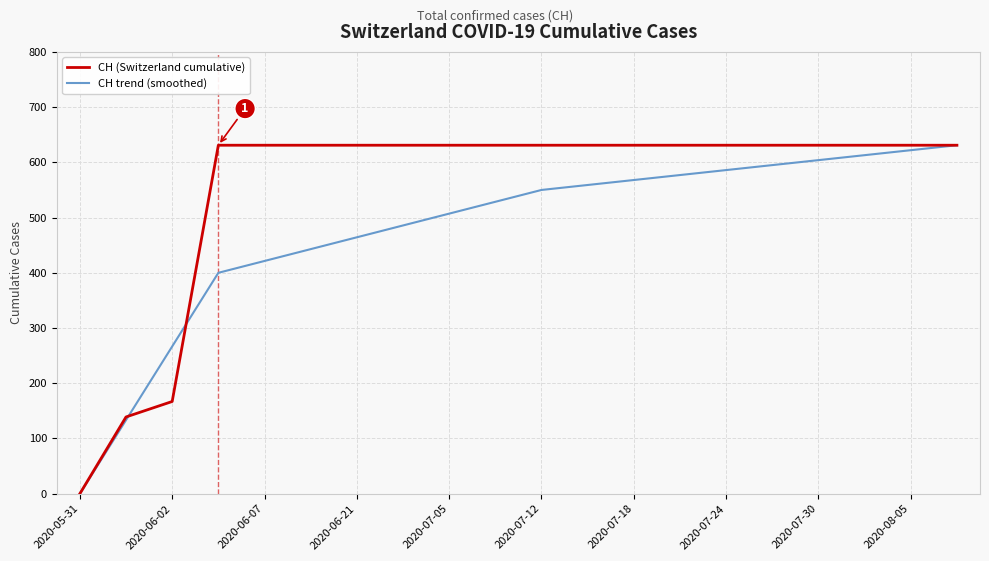

Which series has the largest total across all categories?

CH (Switzerland cumulative)